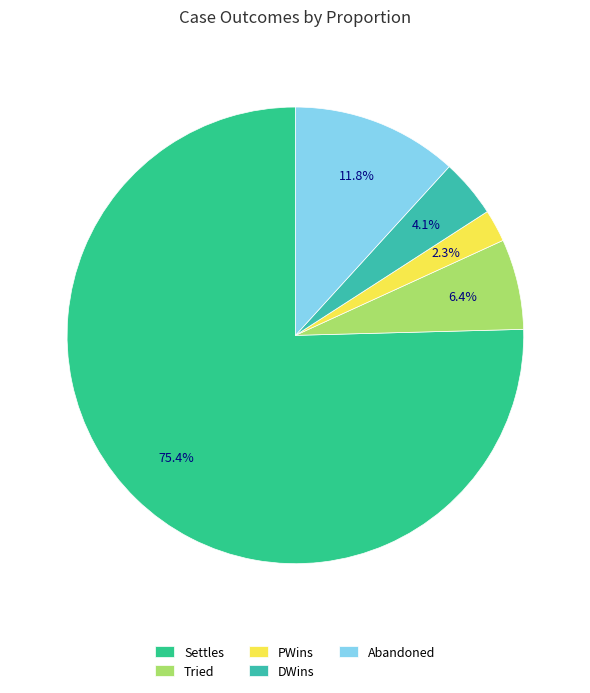

How many slices are in this pie chart?

5